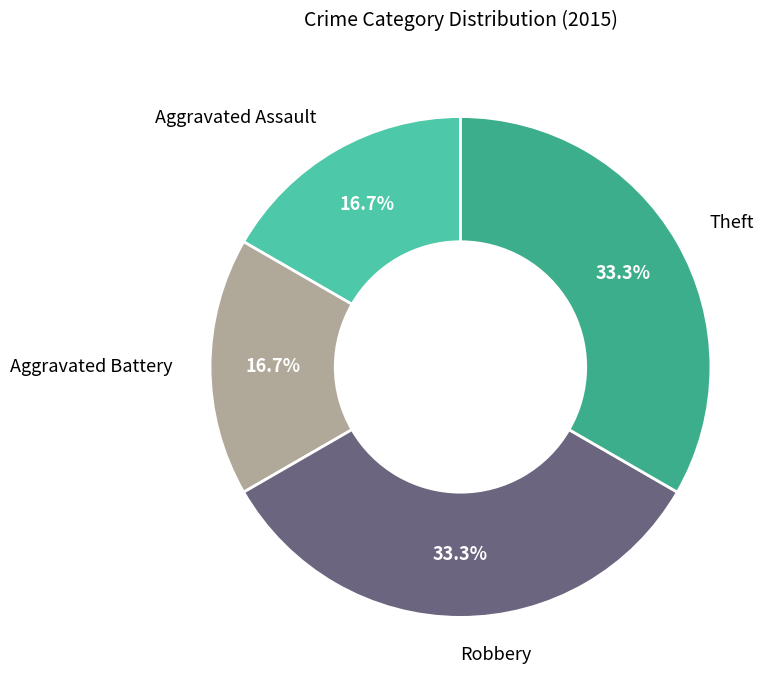

Does any single category account for the majority?

No